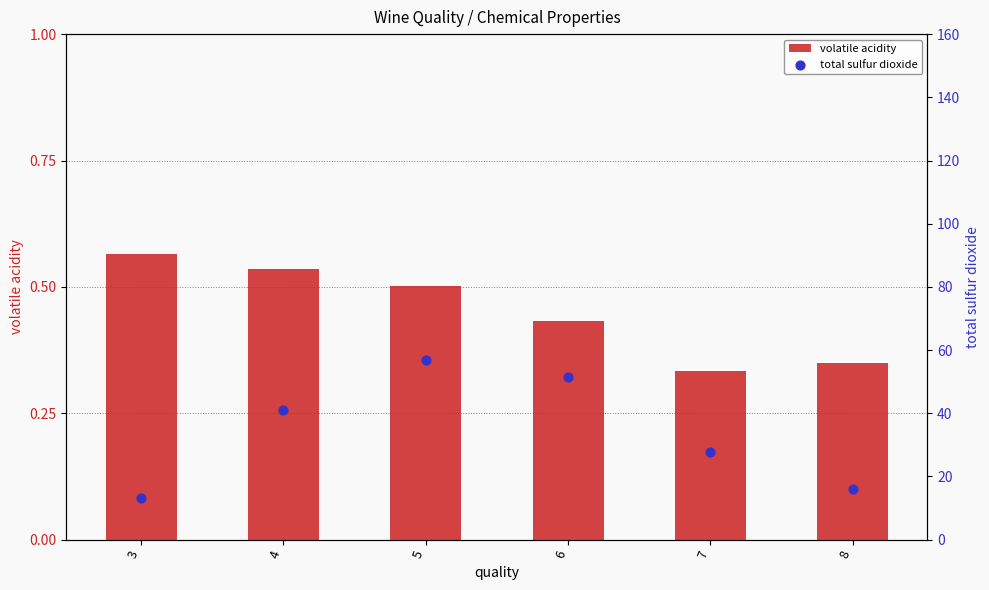

Which series contains the lowest Y value?

volatile acidity